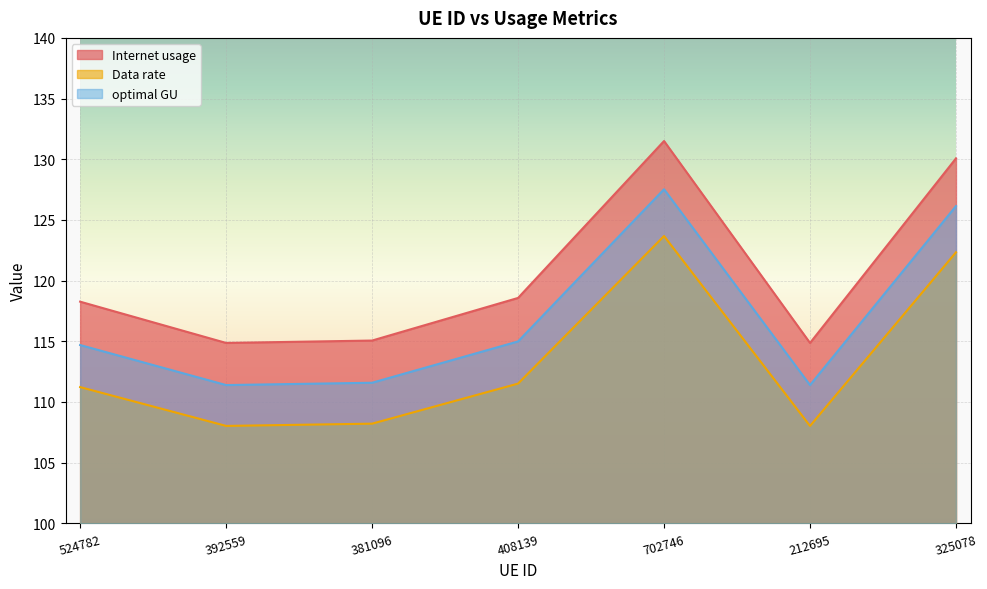

True or false: Data rate and Internet usage intersect in this chart.

False